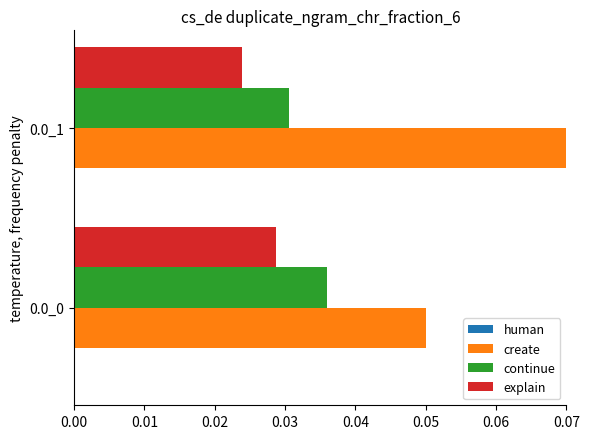

Rank the series by their average value, from lowest to highest.

explain, continue, create